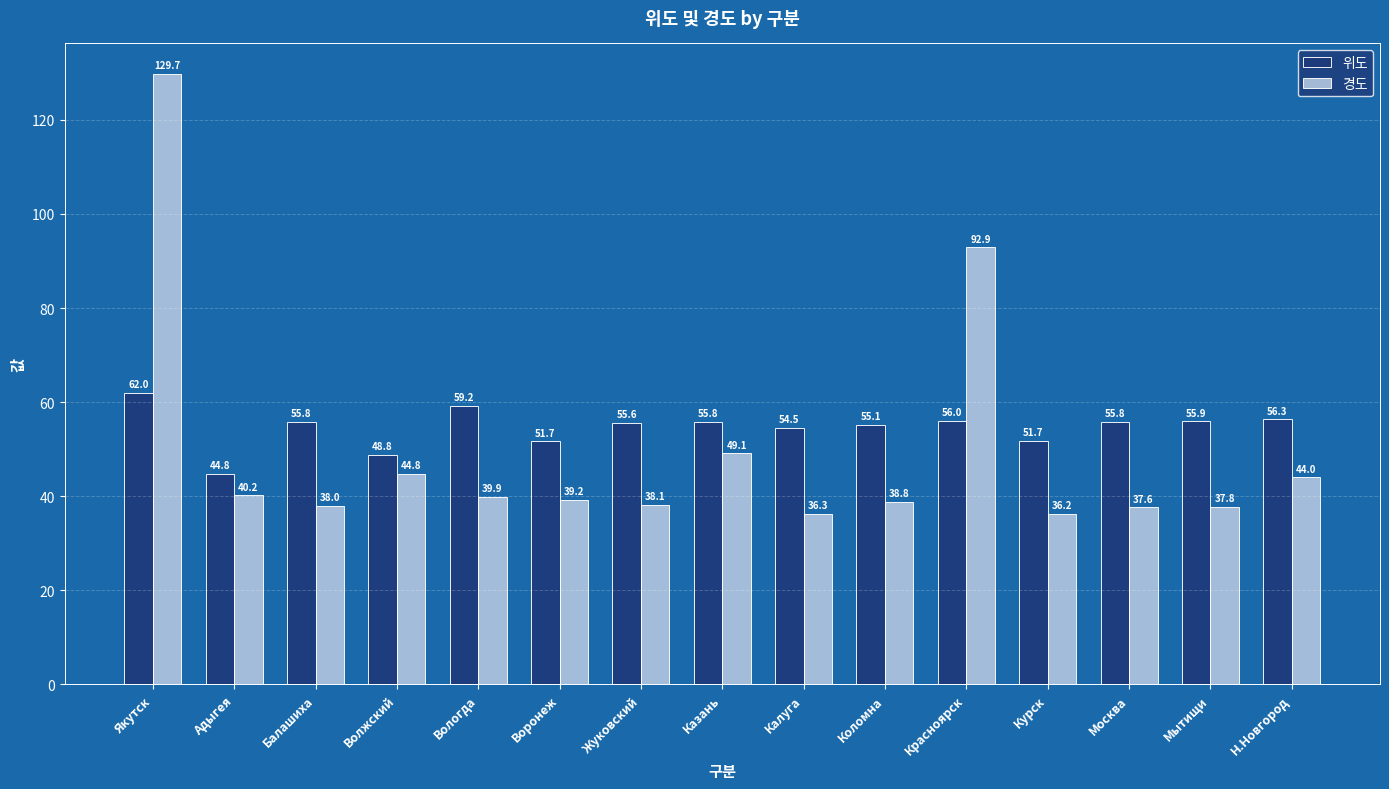

What is the label of the 6th bar from the right?

Коломна